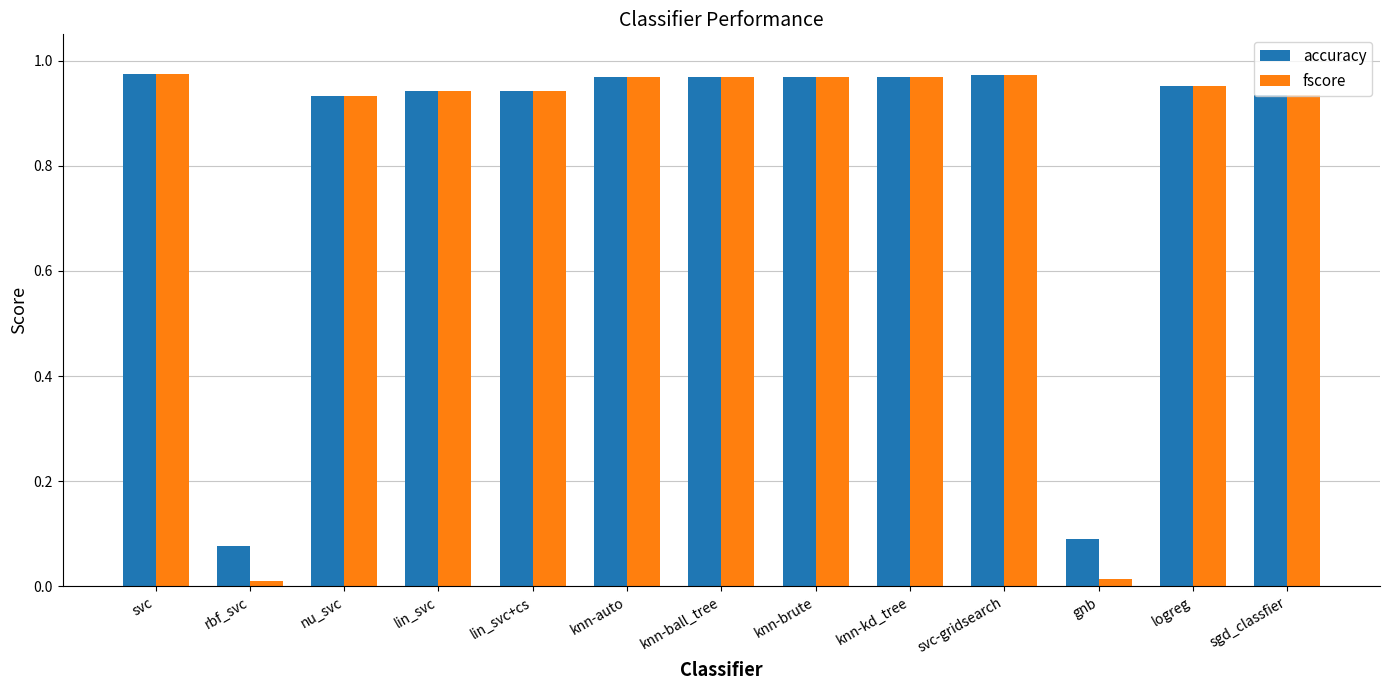

Between lin_svc and knn-ball_tree, which series saw the biggest shift?

fscore